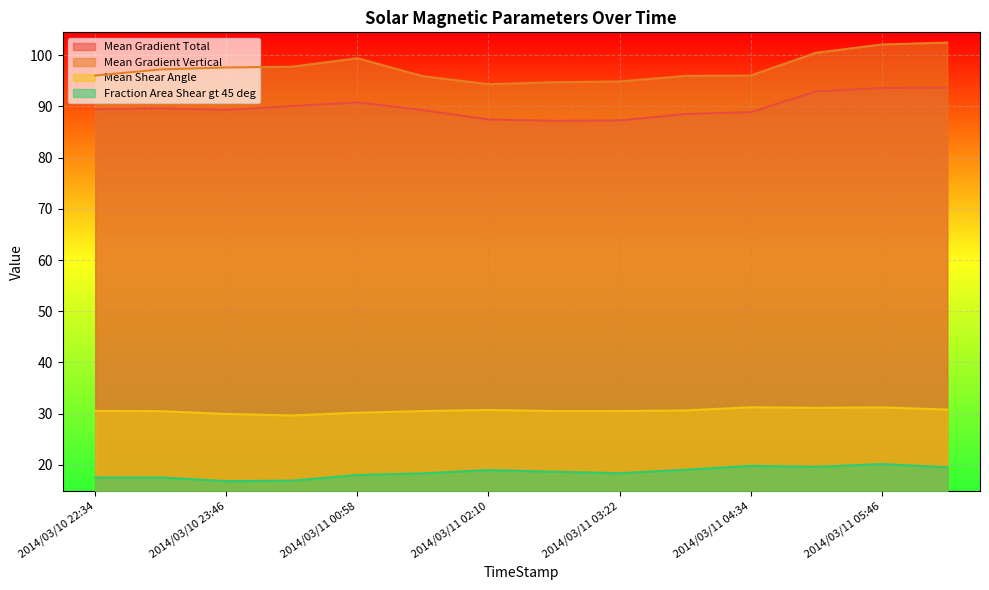

Which series has the largest range (max minus min)?

Mean Gradient Vertical